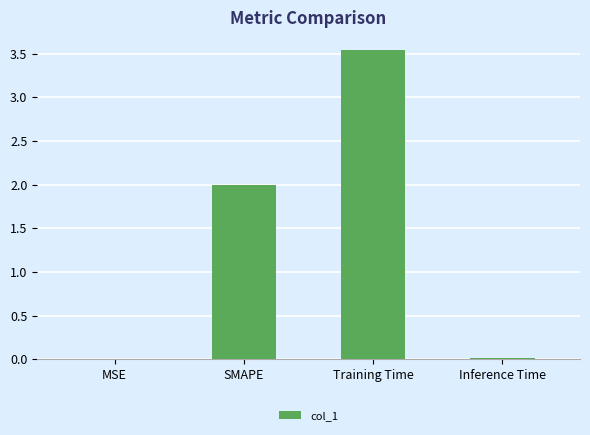

What is the change in value from SMAPE to Training Time?

+1.5